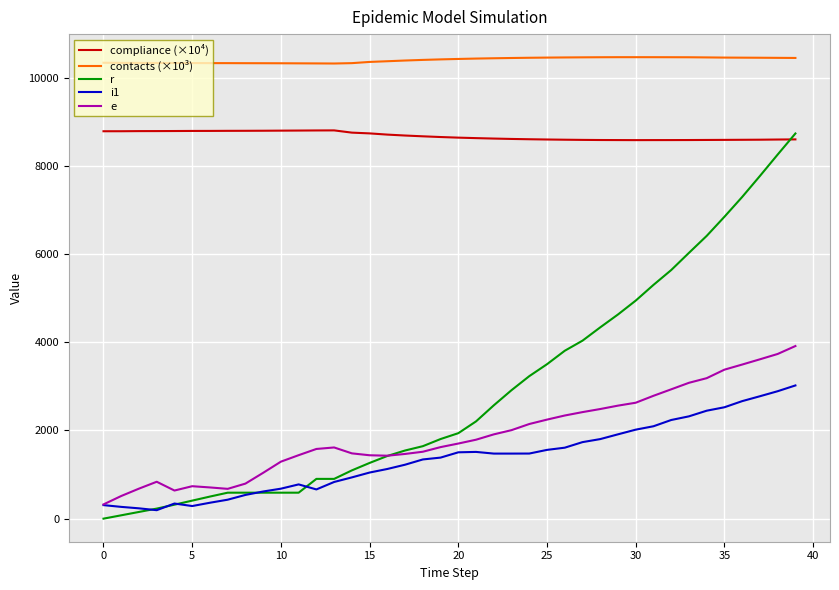

True or false: contacts (×10³) and r cross at least once.

False